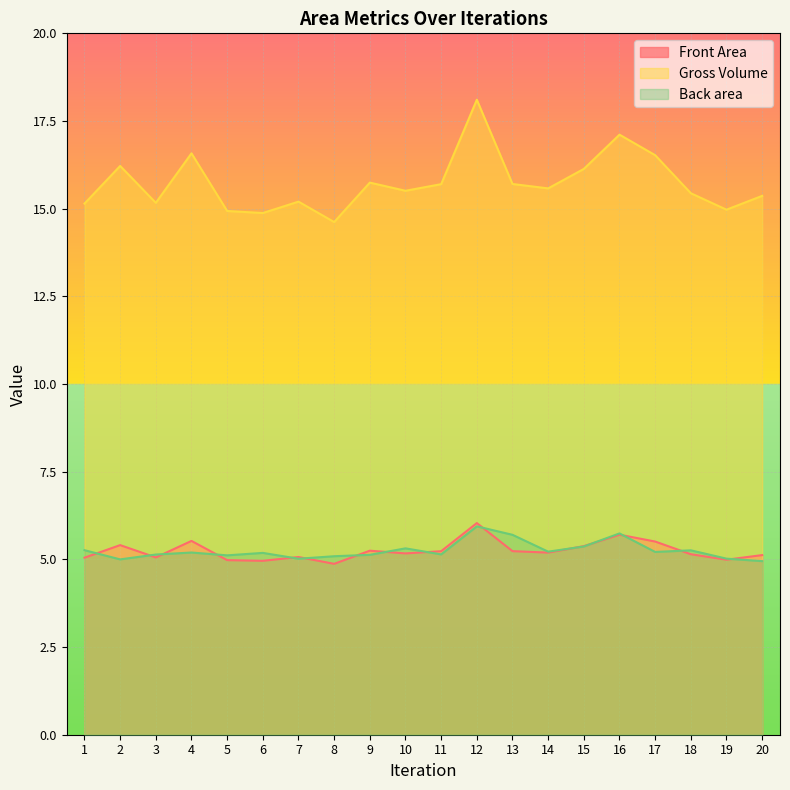

What is the value of the Gross Volume point at the 11th from the left?

15.7